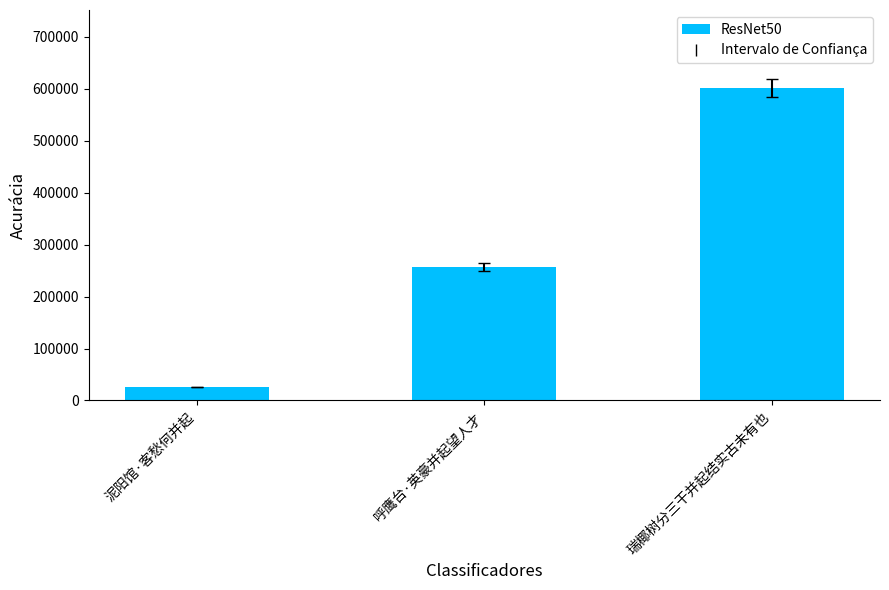

What is the value of the 3rd bar from the left?

601138